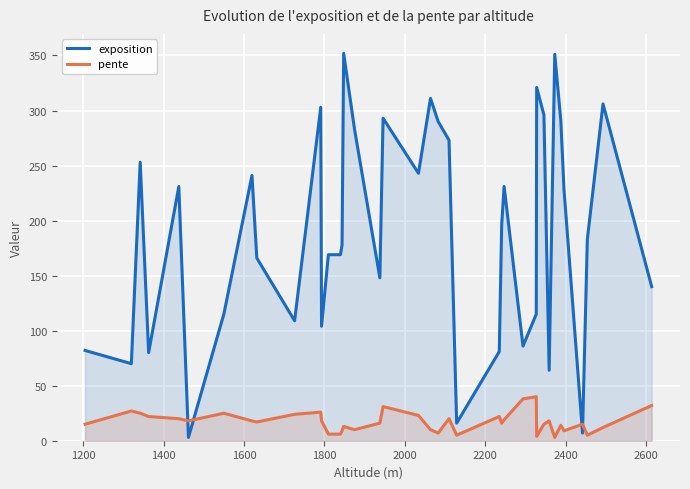

What is the difference between the maximum and minimum values in the exposition series?

349